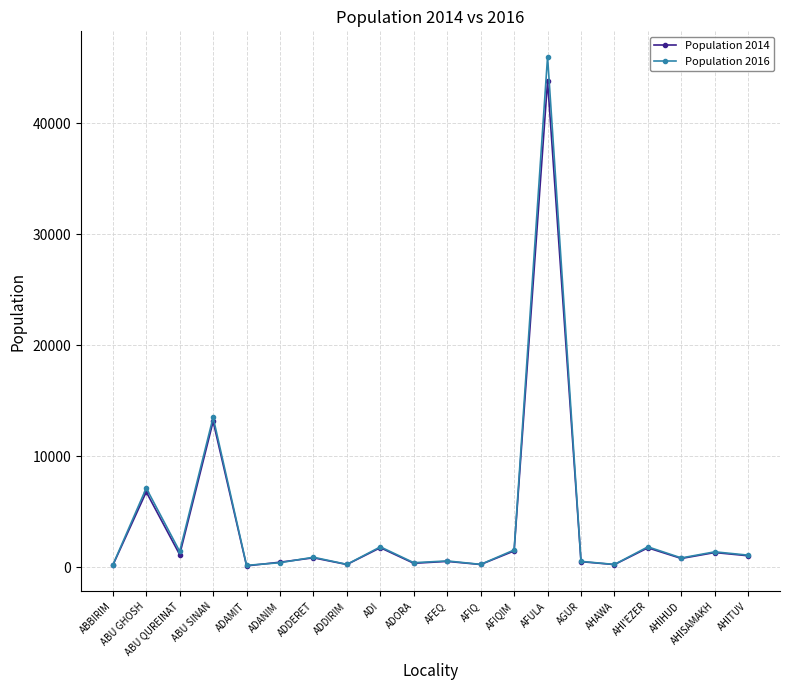

What value does the Population 2016 series have at ADDERET, to the nearest 10?

910